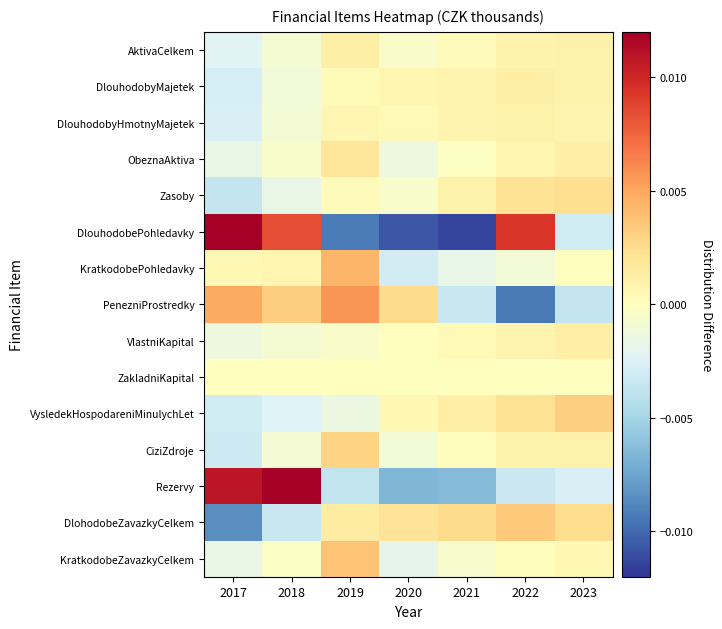

At 2019, list the series in order from smallest to largest.

DlouhodobePohledavky, Rezervy, VysledekHospodareniMinulychLet, VlastniKapital, ZakladniKapital, Zasoby, DlouhodobyMajetek, DlouhodobyHmotnyMajetek, AktivaCelkem, DlohodobeZavazkyCelkem, ObeznaAktiva, CiziZdroje, KratkodobeZavazkyCelkem, KratkodobePohledavky, PenezniProstredky